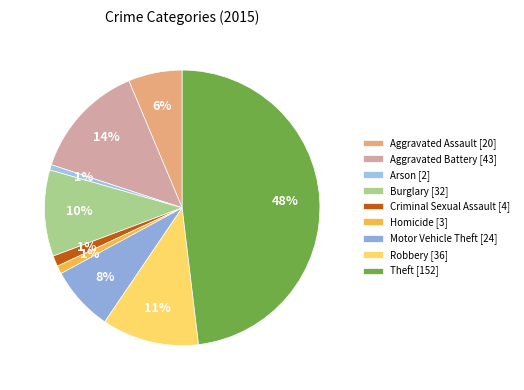

Count the number of slices in the pie.

9